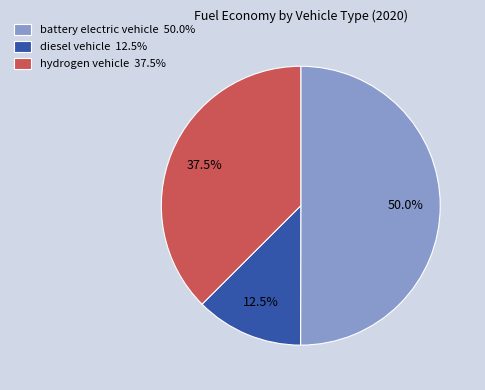

To the nearest percent, what is the combined percentage of diesel vehicle and hydrogen vehicle?

50%